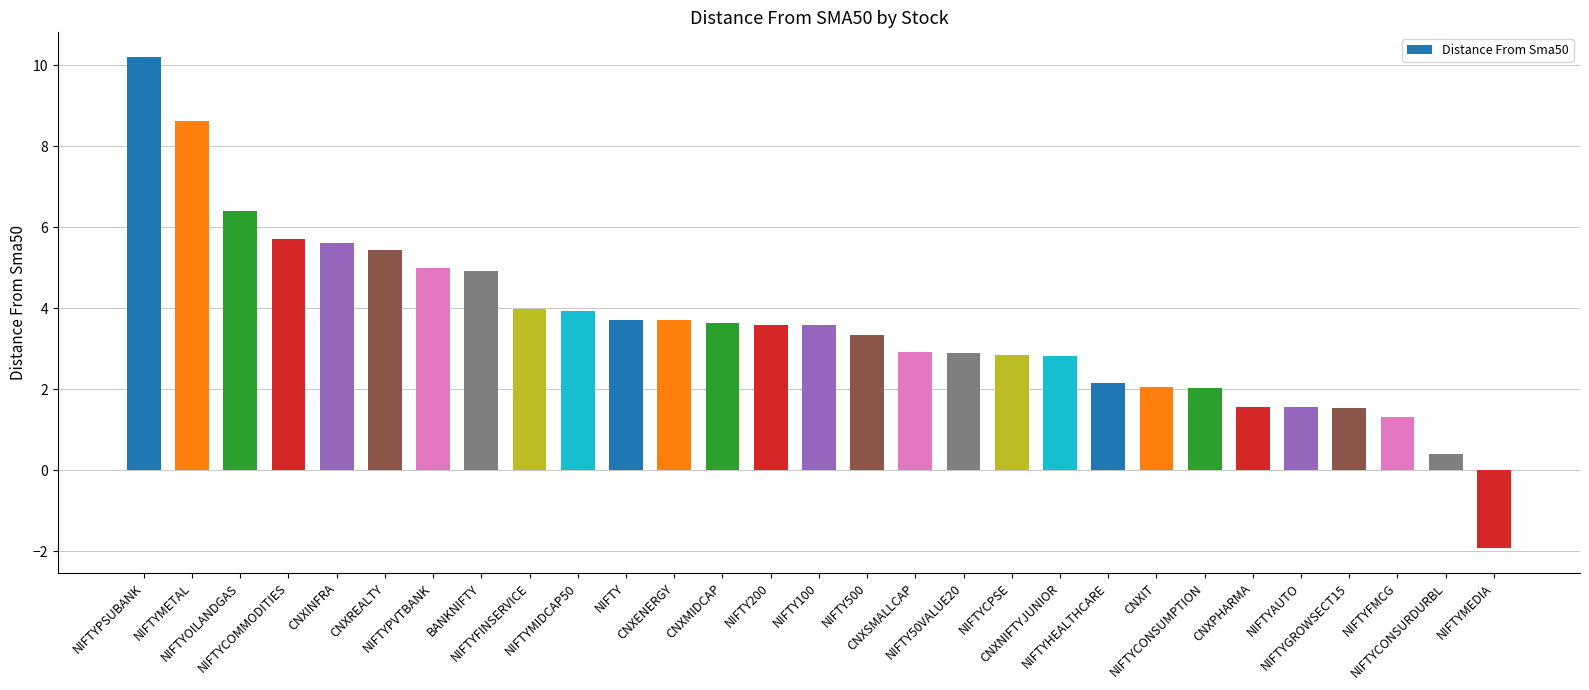

The value at NIFTYCONSUMPTION is 2.0. True or false?

True